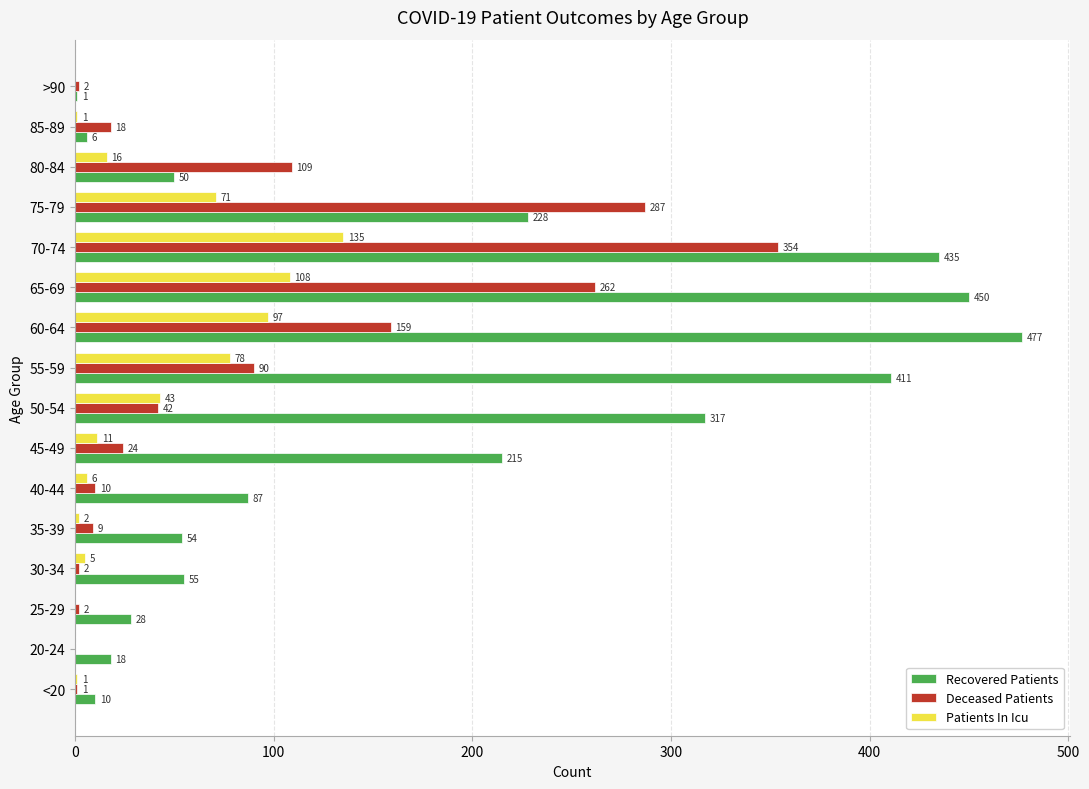

Count the number of data series in this chart.

3